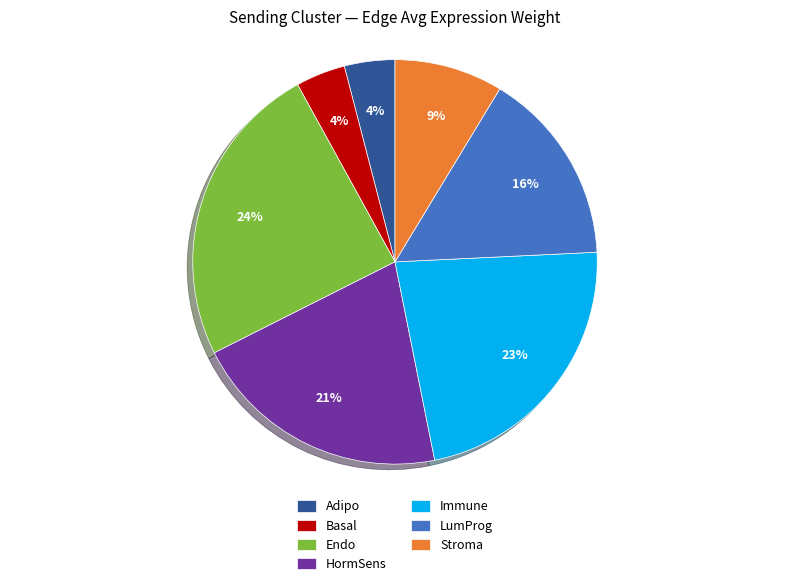

Is the sum of LumProg and Stroma greater than half?

No